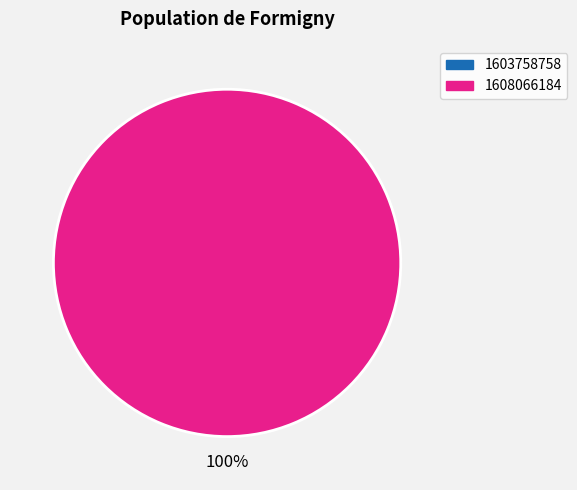

Is there any slice that represents more than half of the pie?

Yes